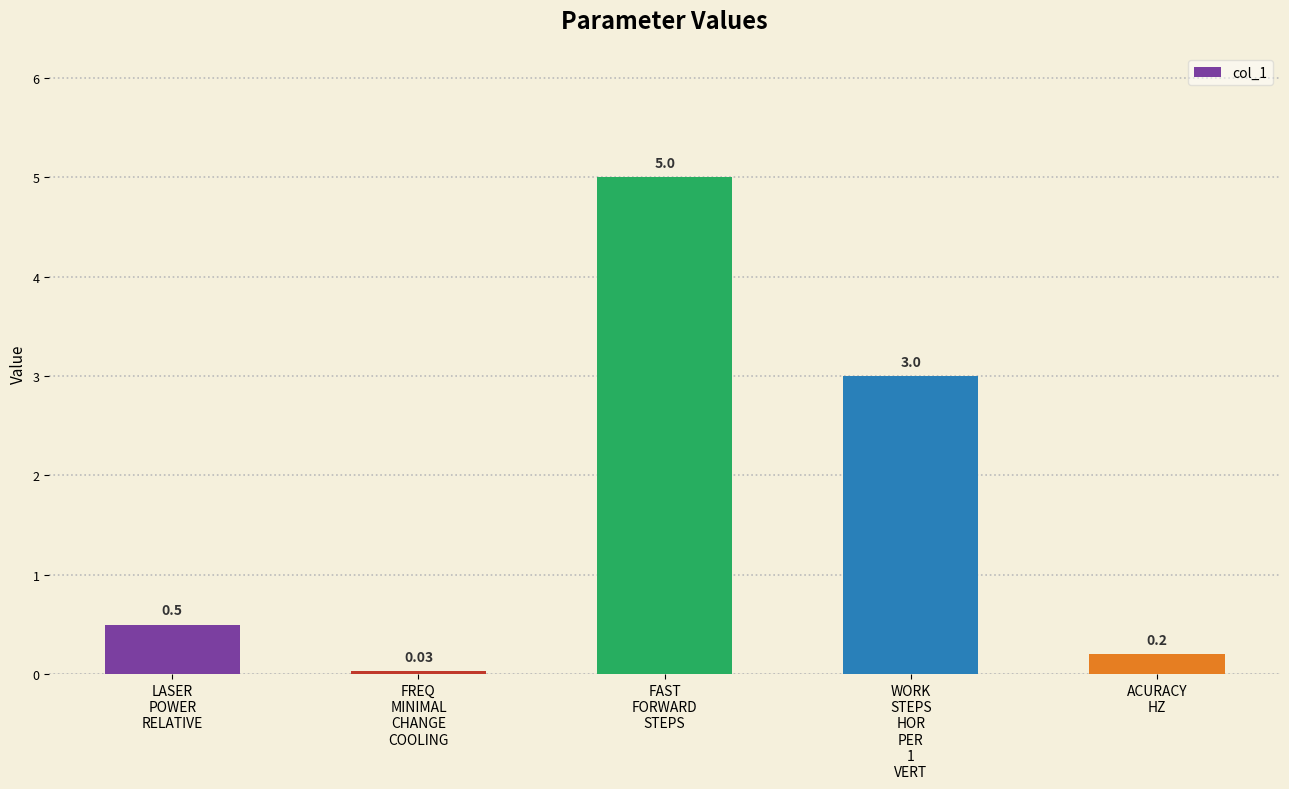

What is the difference between the second highest and minimum values?

3.0